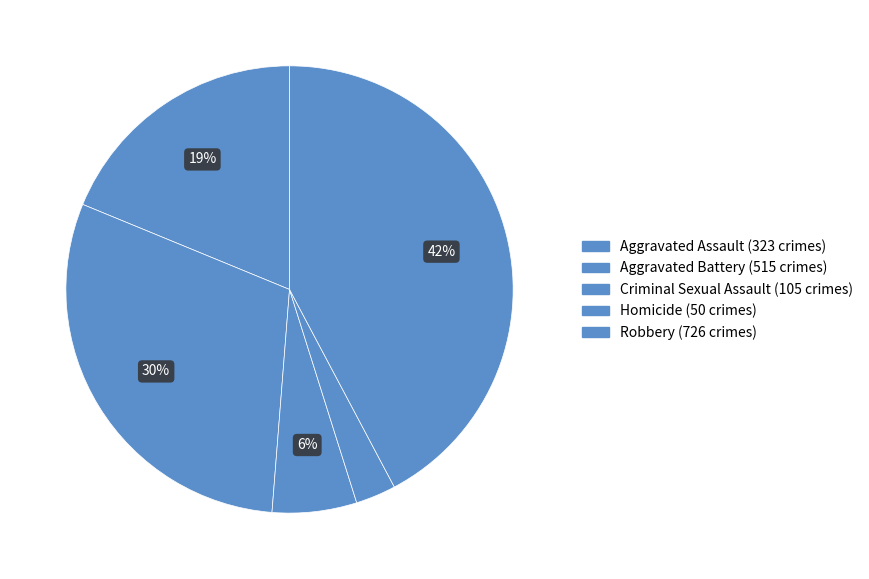

Which has a higher value, Homicide or Aggravated Battery?

Aggravated Battery